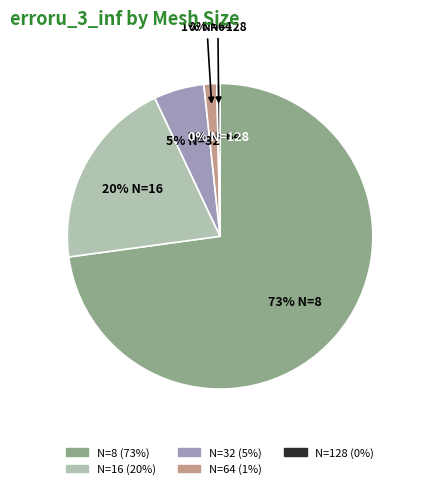

Do N=8 and N=64 together represent more than half of the pie?

Yes